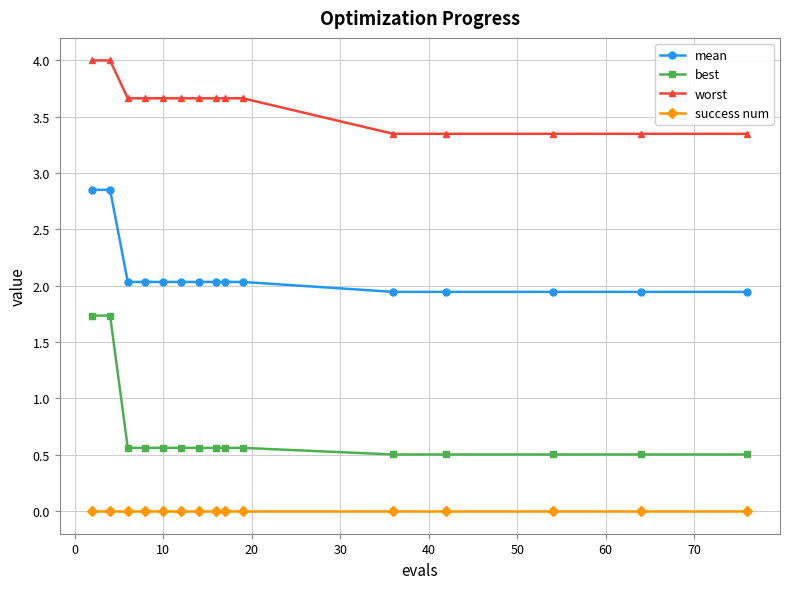

True or false: success num and worst intersect in this chart.

False